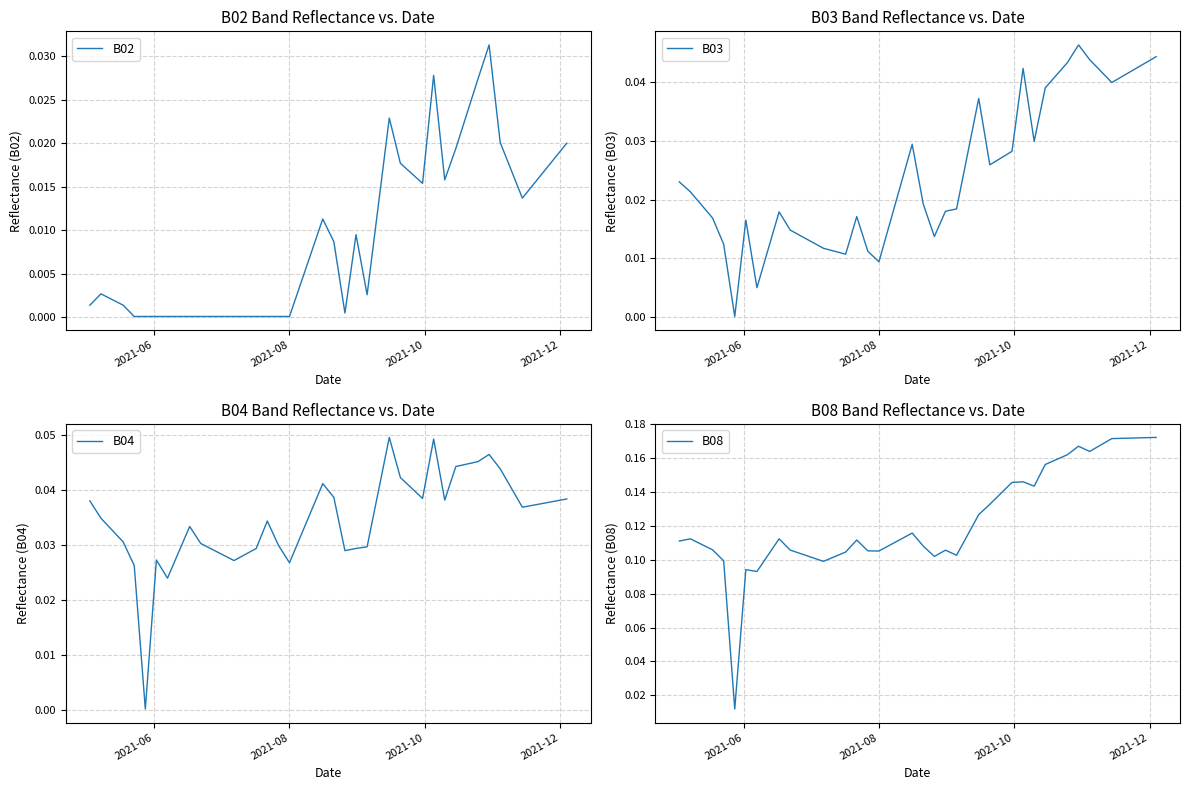

True or false: B04 and B02 intersect in this chart.

False